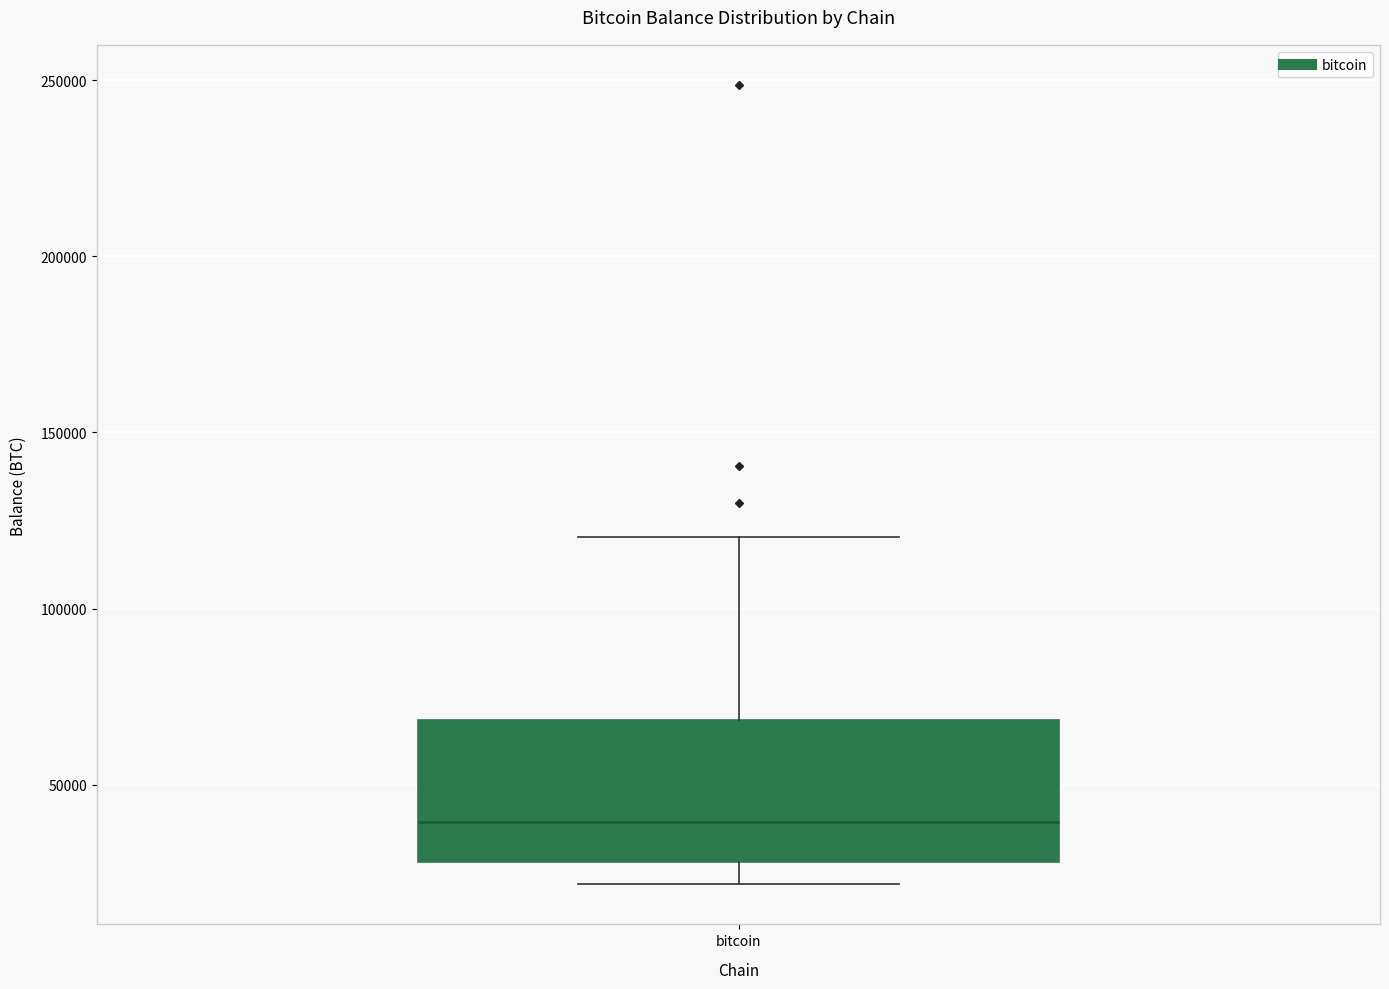

Read this box plot against the y-axis: the position of the median line, the range covered by the box, and the ends of both whiskers. The values are not printed on the chart, so give them approximately, as read against the axis.

median 40000, box 30000 to 70000, whiskers 20000 to 120000